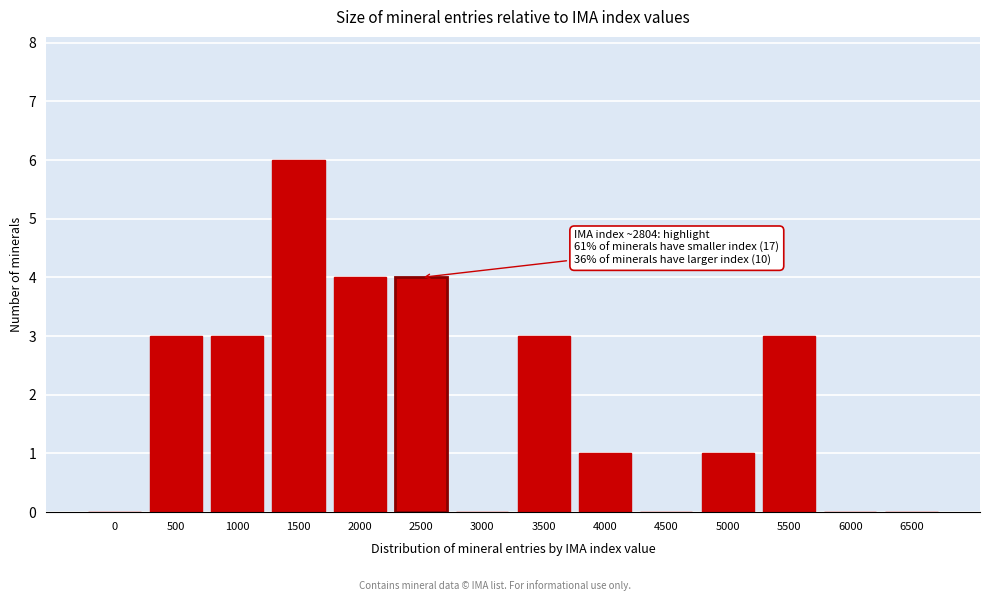

Reading right to left, list all the values displayed in this chart.

6500=0	6000=0	5500=3	5000=1	4500=0	4000=1	3500=3	3000=0	2500=4	2000=4	1500=6	1000=3	500=3	0=0